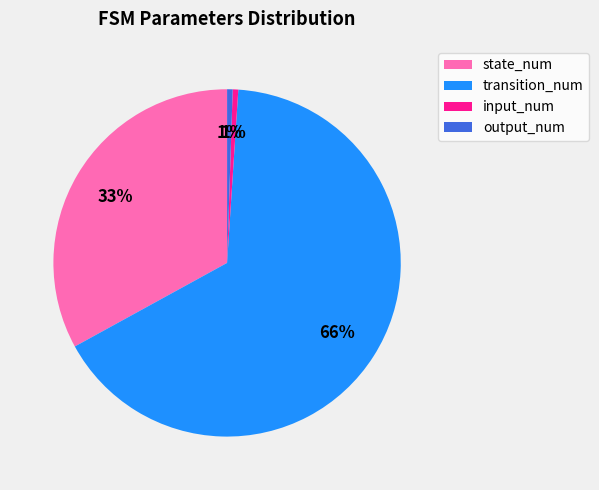

To the nearest percent, what is the difference between the state_num and transition_num slice percentages?

33%